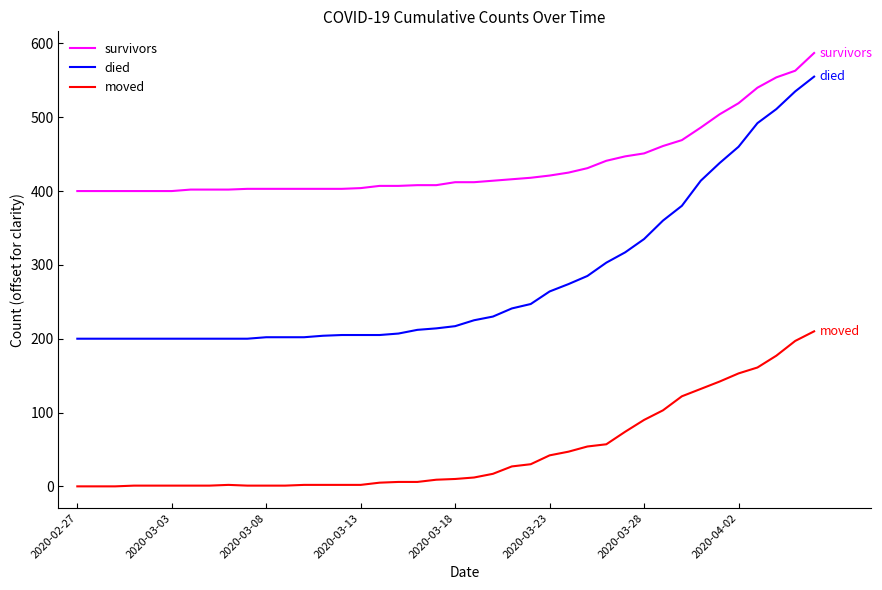

Which series has the largest range (max minus min)?

died